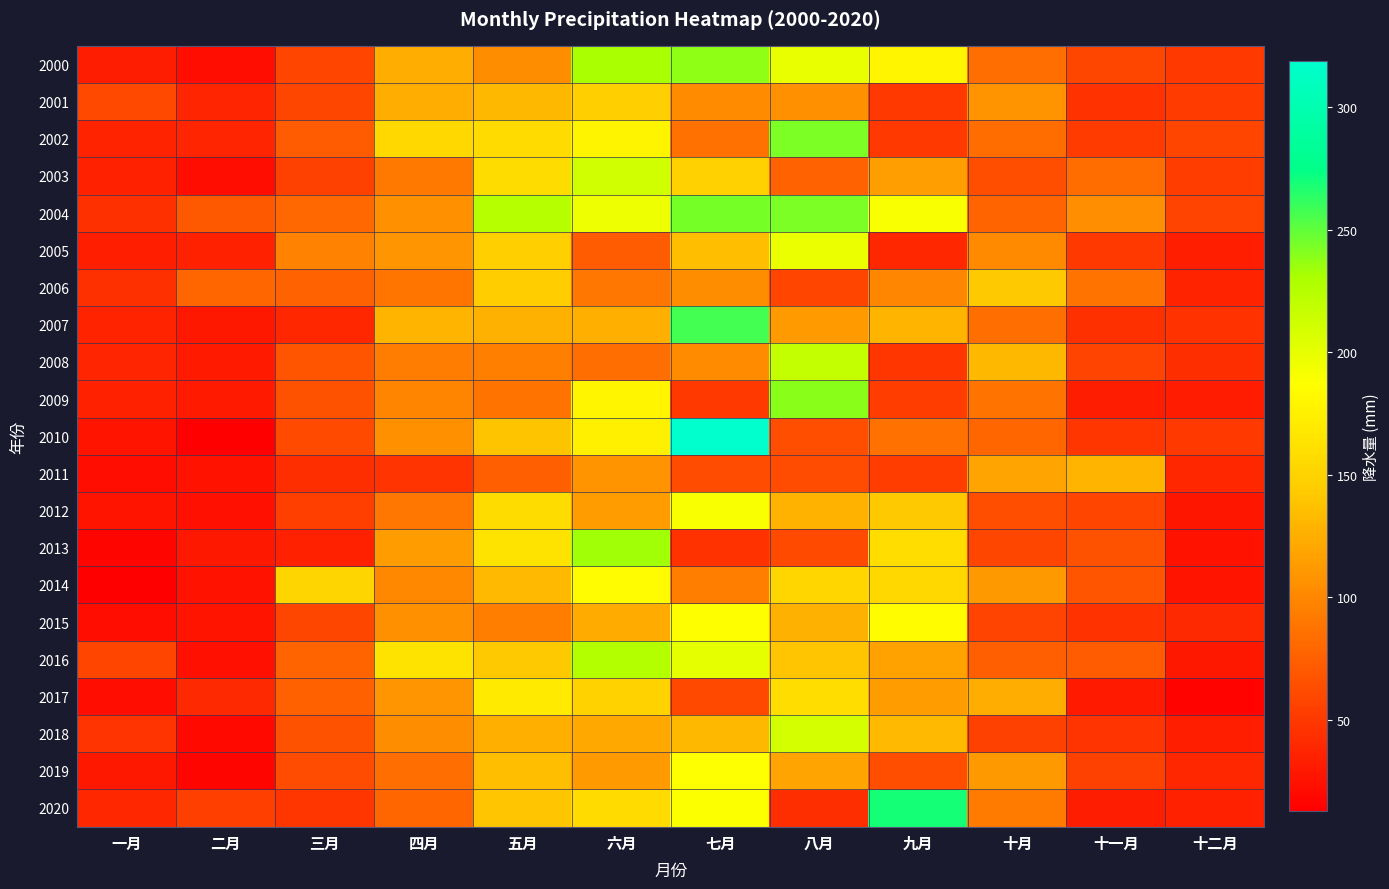

Count the number of categories in the chart.

12